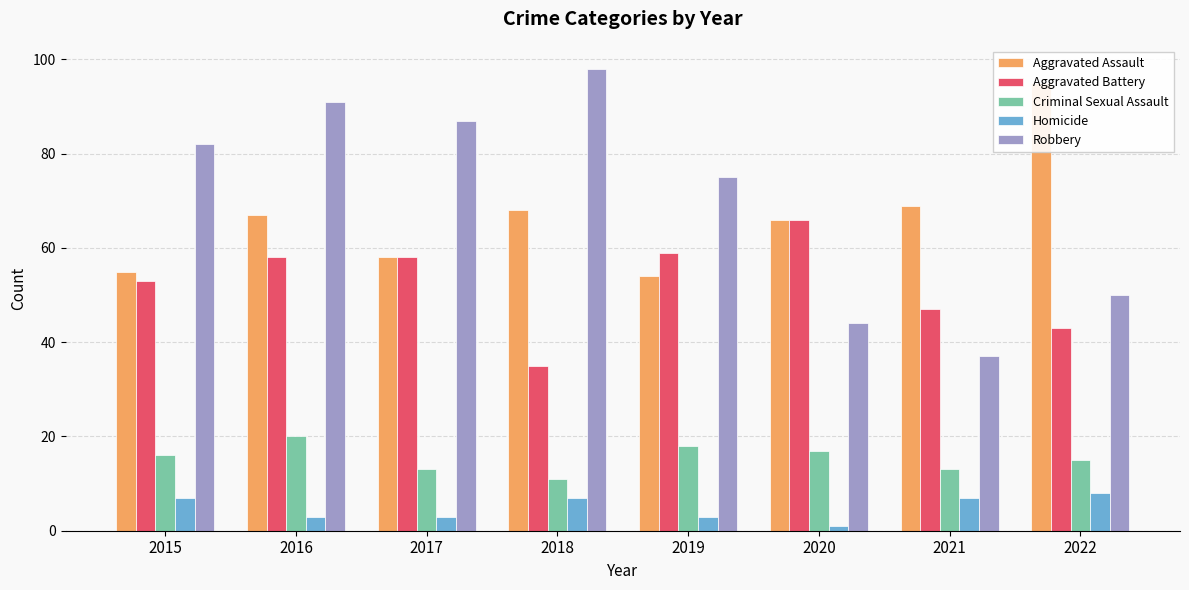

What is the difference between the Robbery values at 2019 and 2017?

12